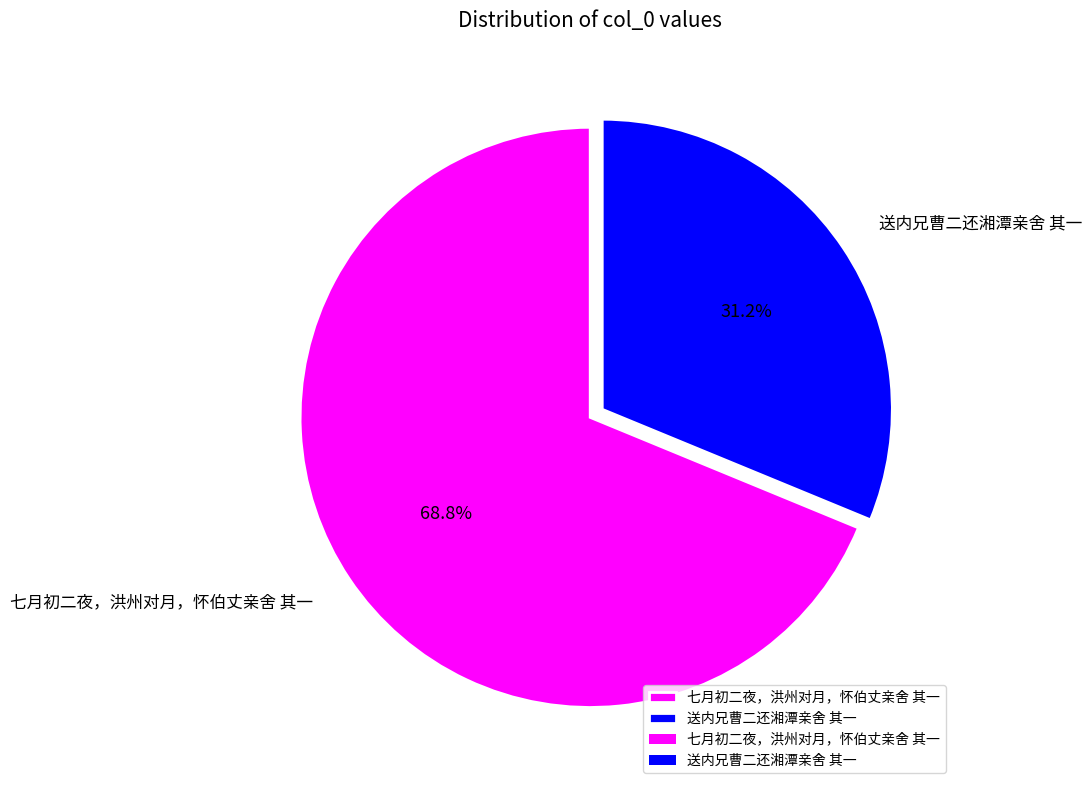

Which category accounts for the majority?

七月初二夜，洪州对月，怀伯丈亲舍 其一